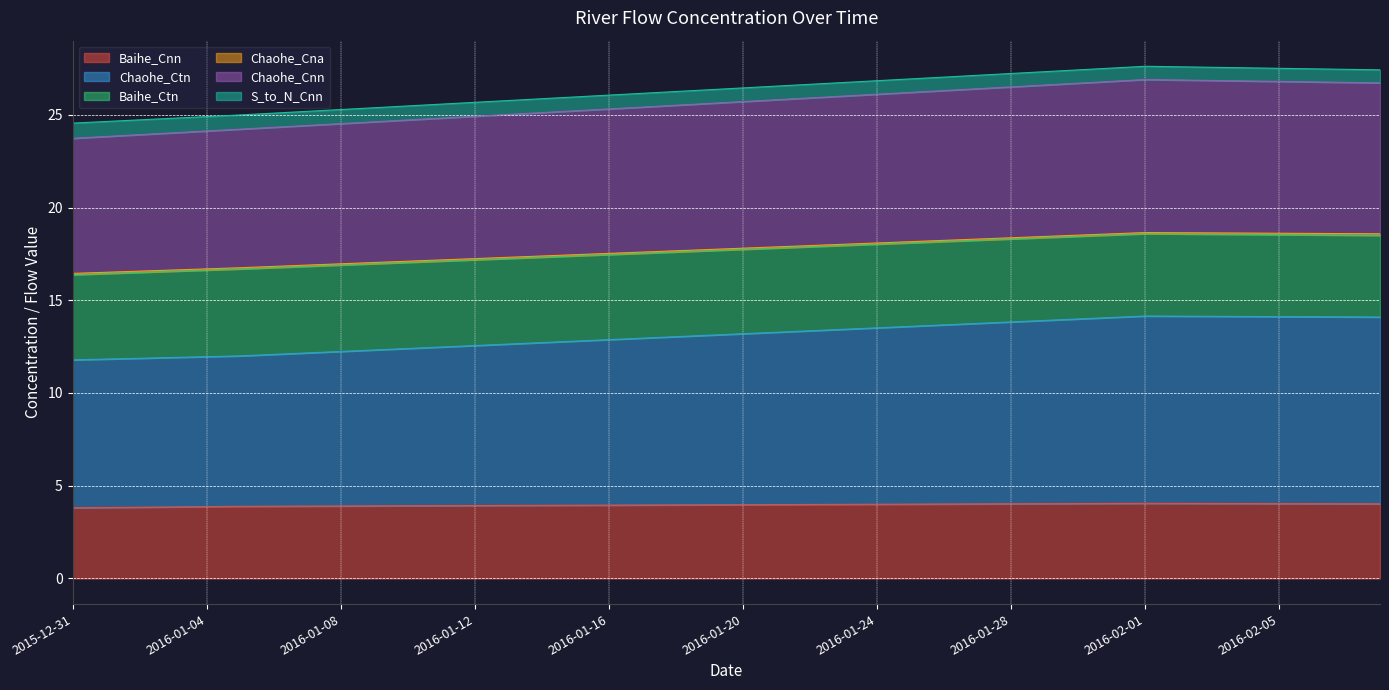

What is the minimum value for Baihe_Cnn?

3.8